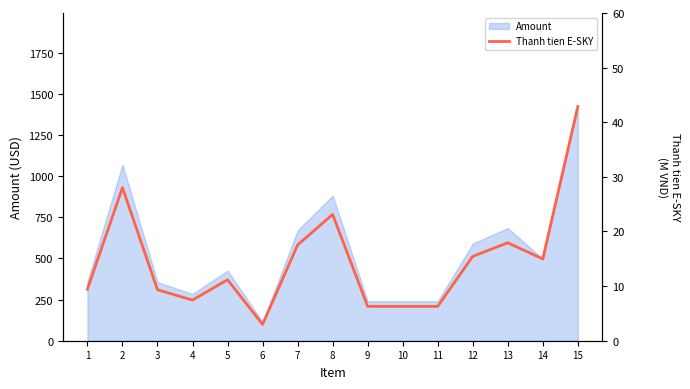

What is the maximum value shown in the chart?

42.9